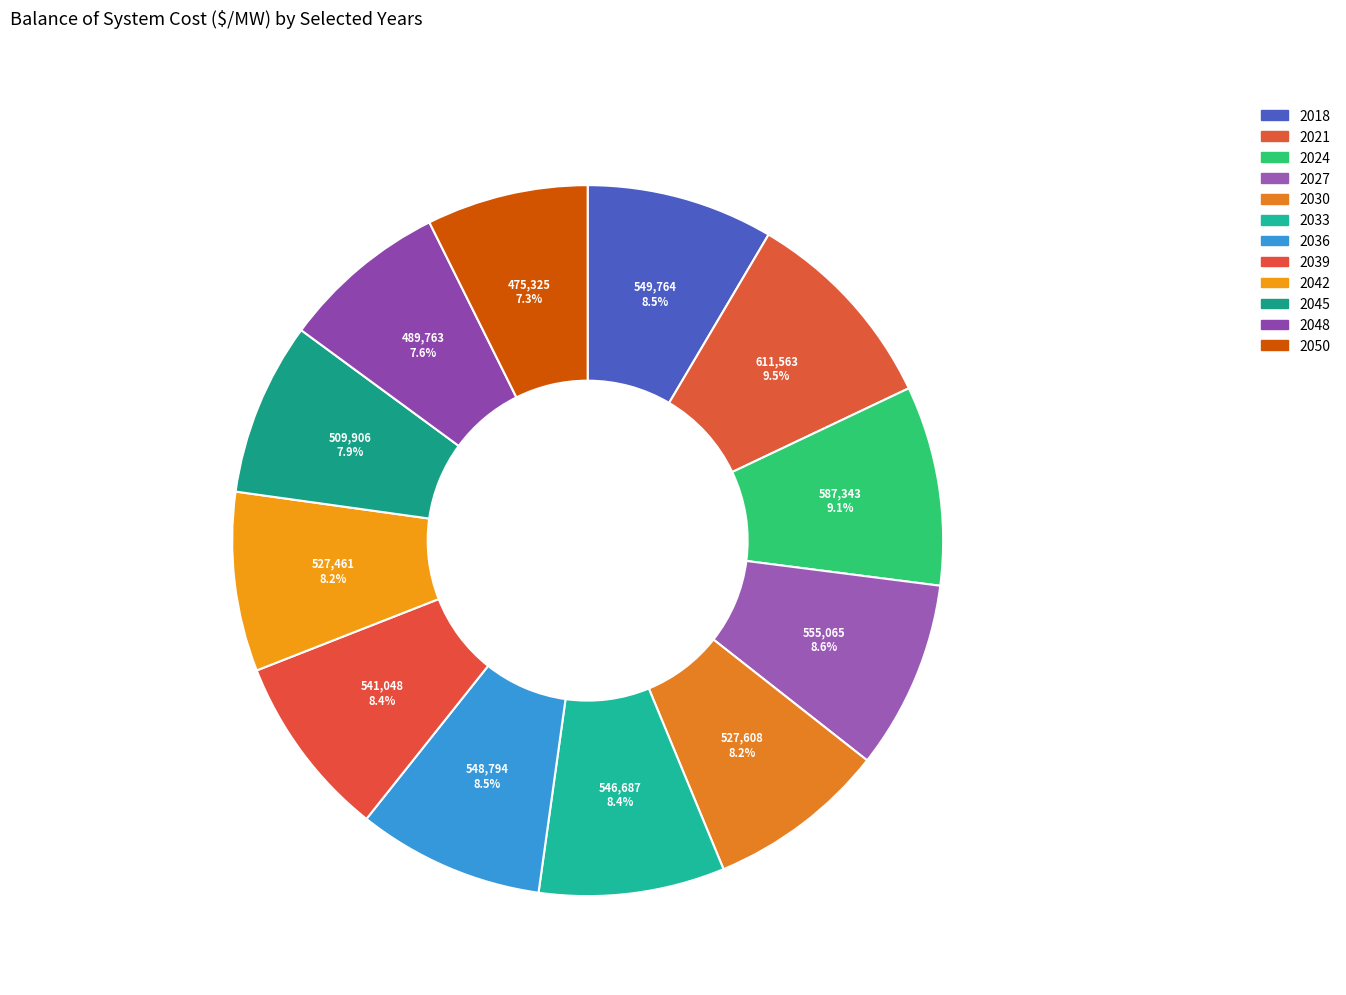

What is the total percentage of 2027 and 2042?

16.7%